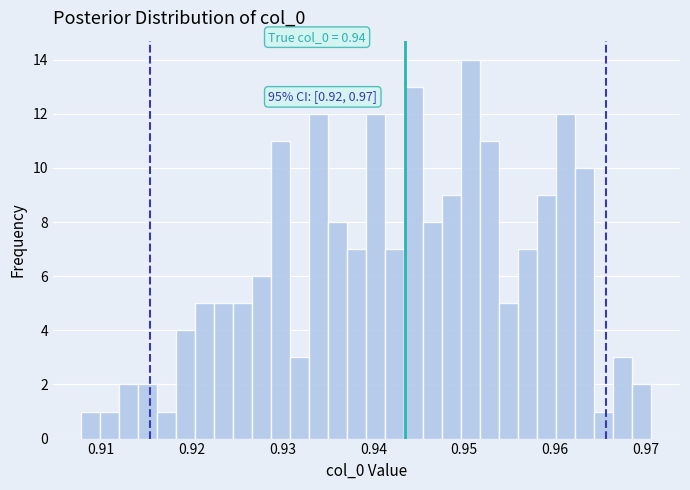

Read against the x-axis, roughly where is the centre of the tallest bar?

0.951